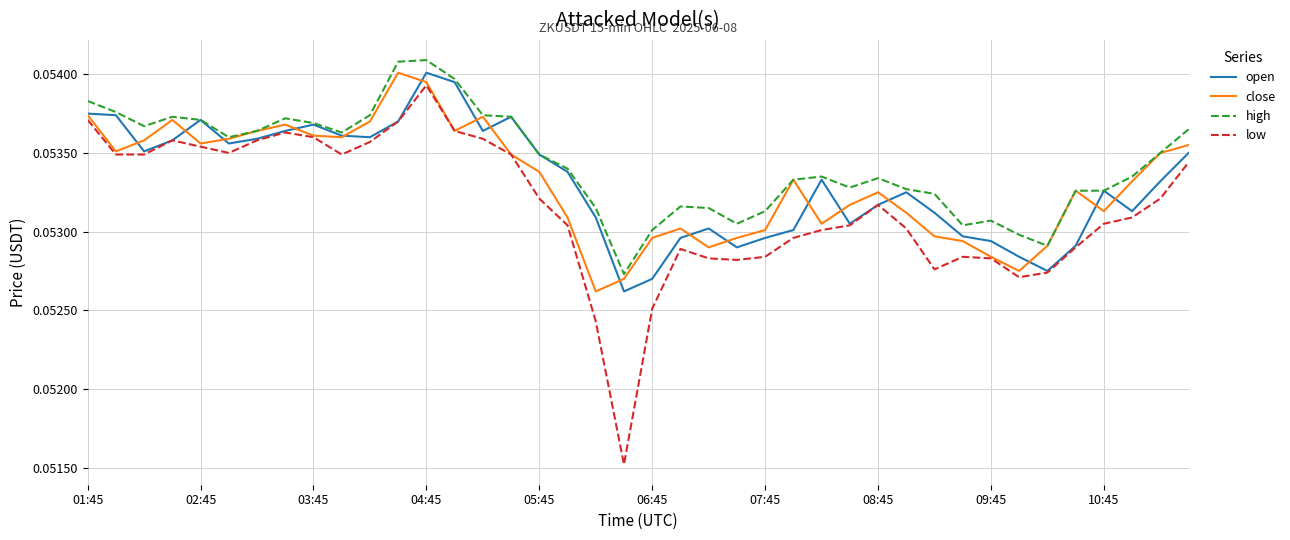

Which series has the largest range (max minus min)?

low